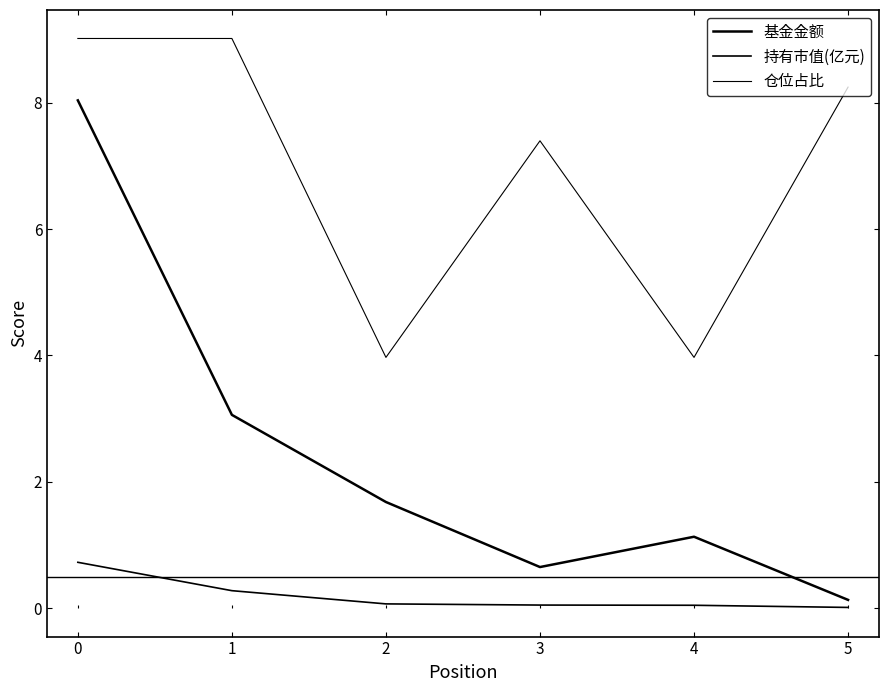

What are all the series names shown in the legend?

基金金额, 持有市值(亿元), 仓位占比